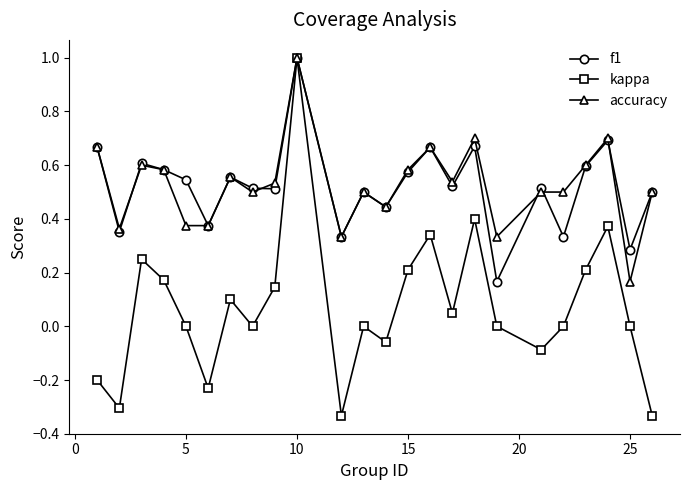

How many categories are shown in the chart?

24